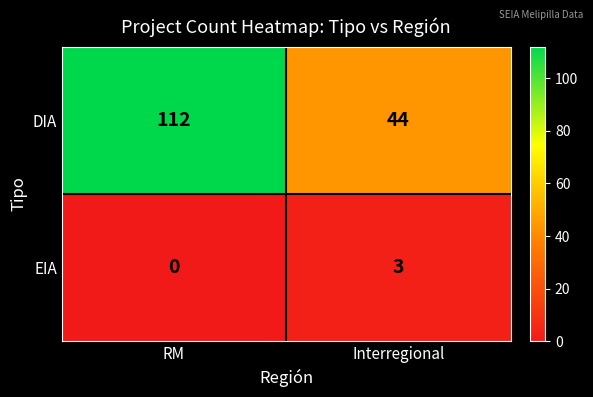

Read the DIA value at RM, to the nearest 10.

110